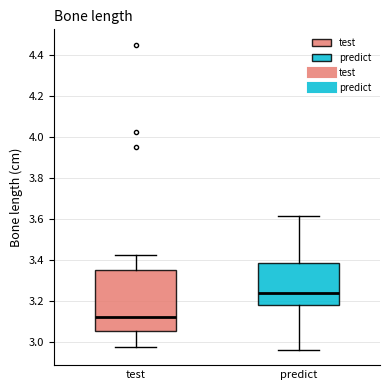

Reading left to right, read every box against the y-axis: the position of its median line, the range the box covers, and the ends of its whiskers. The values are not printed on the chart, so give them approximately, as read against the axis.

test: median 3.12, box 3.06 to 3.34, whiskers 2.98 to 3.42
predict: median 3.24, box 3.18 to 3.38, whiskers 2.96 to 3.62